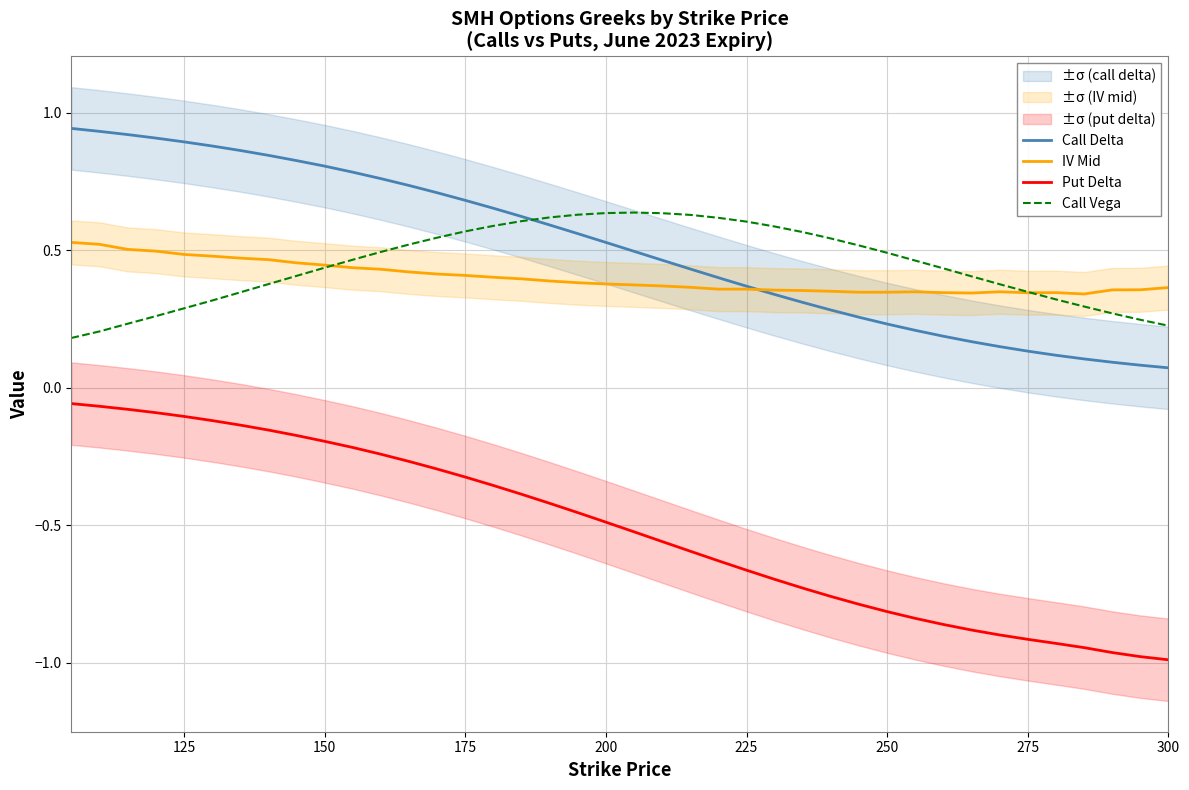

True or false: Put Delta and Call Vega intersect in this chart.

False